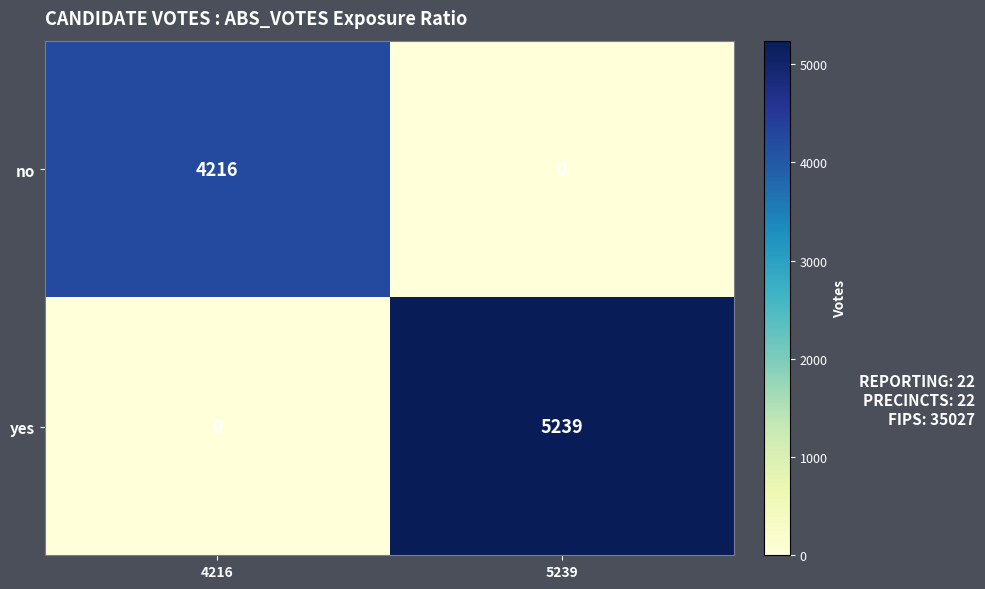

Which series has the widest spread of values?

yes